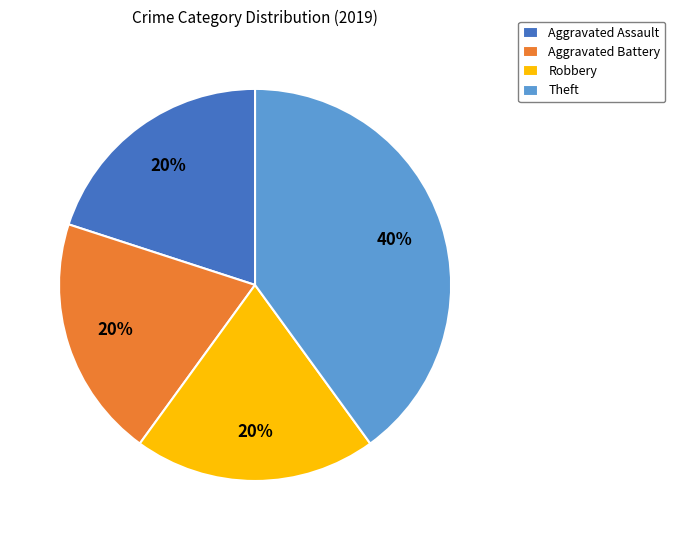

To the nearest percent, what is the difference between the largest and smallest slice percentages?

20%